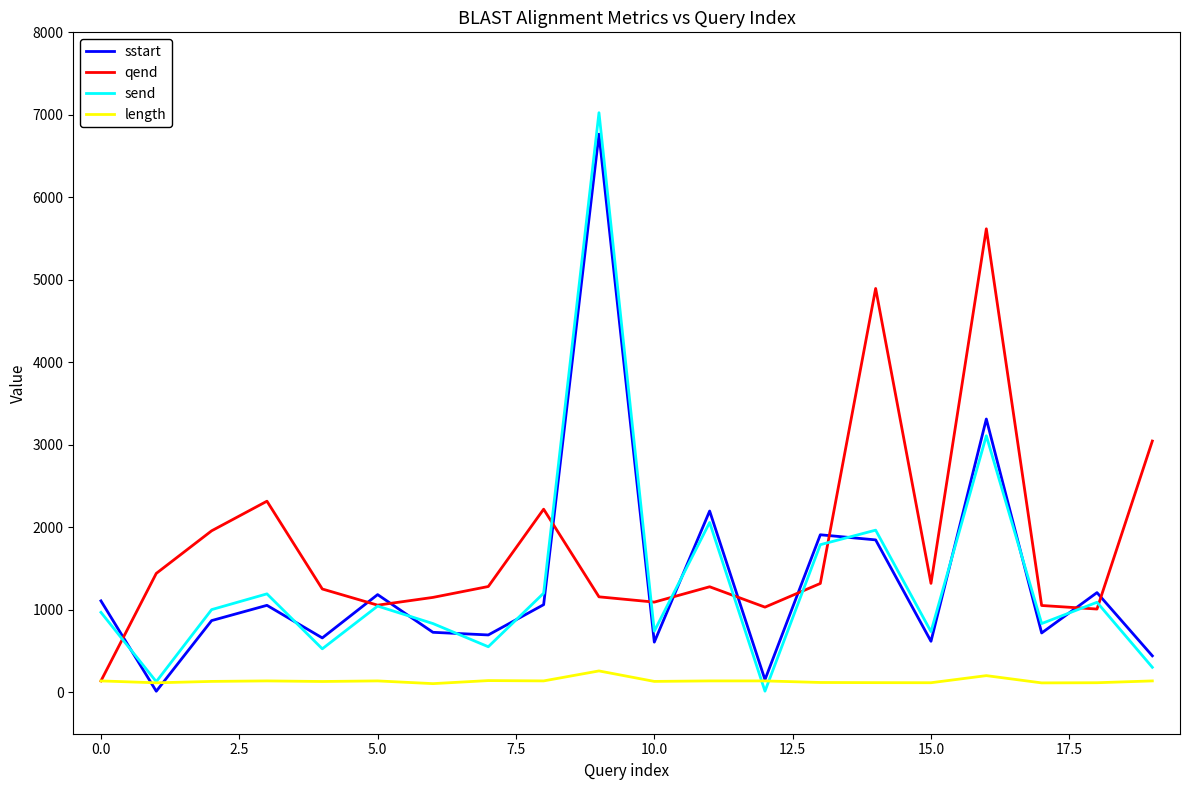

True or false: send and qend intersect in this chart.

True